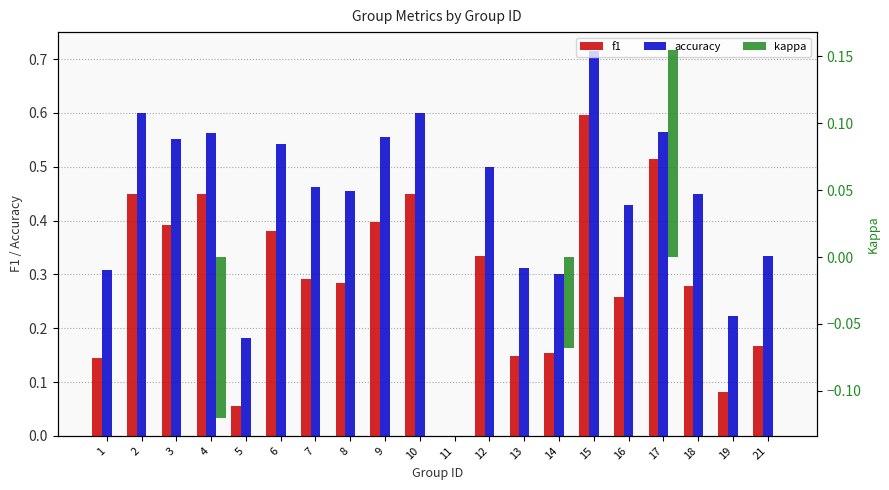

How many series are shown in this chart?

3